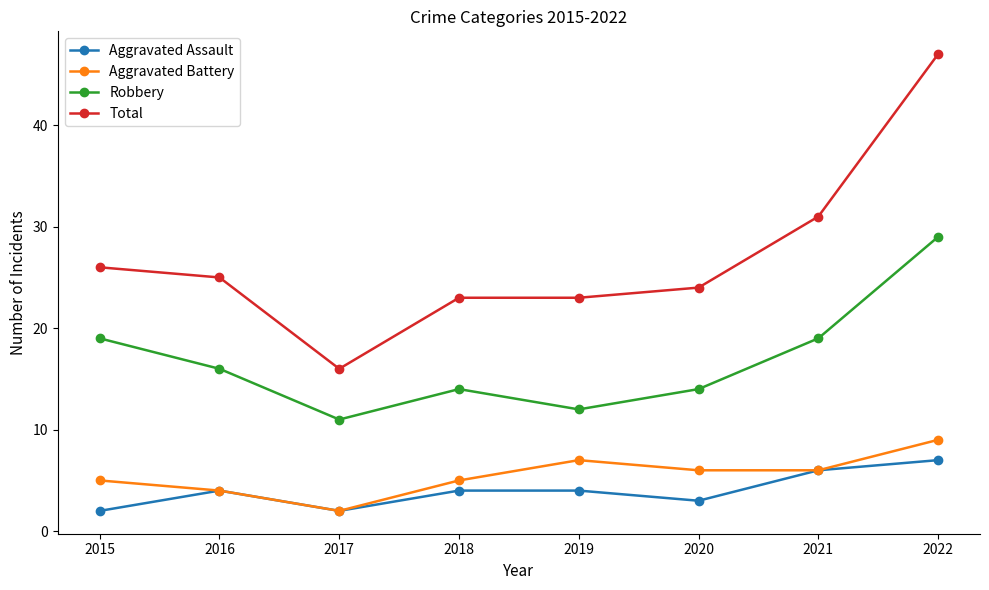

What is the difference between the second highest and second lowest values in the Aggravated Assault series?

4